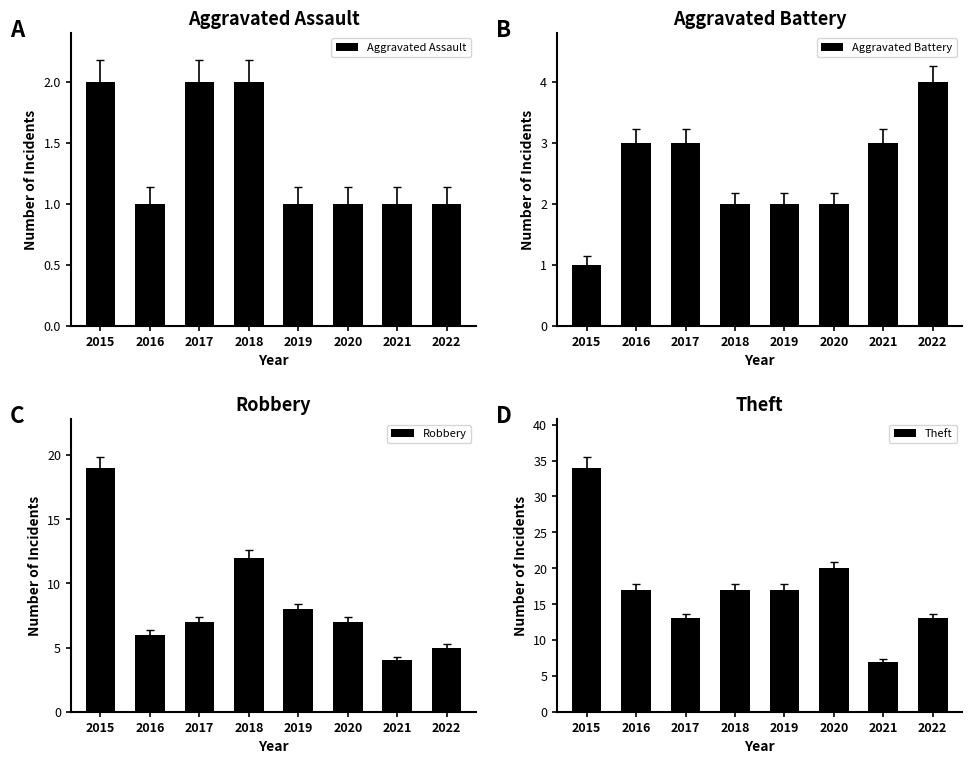

What is the value of the Robbery bar at the 3rd from the left?

7